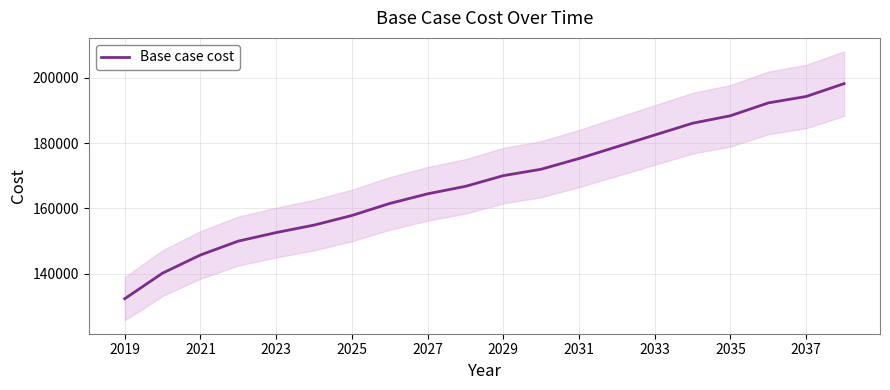

The Base case cost series shows 246582.9 at 2031. True or false?

False